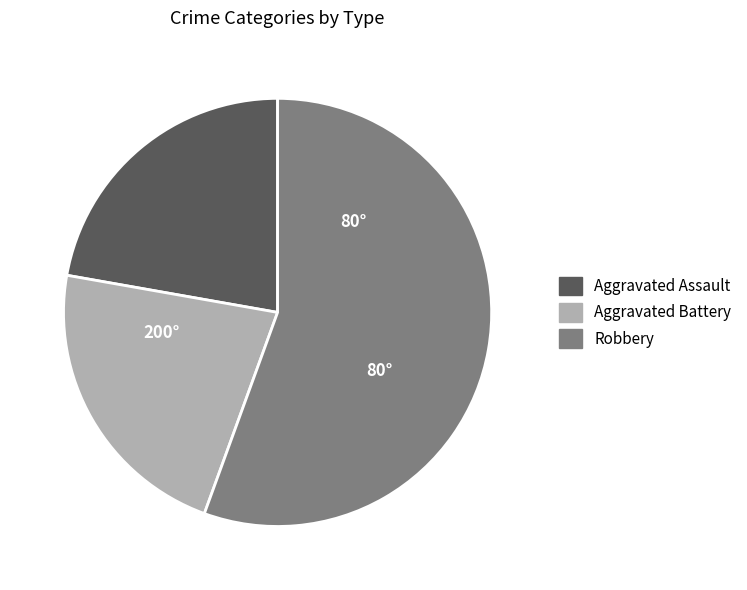

What is the largest slice in the pie chart?

Robbery